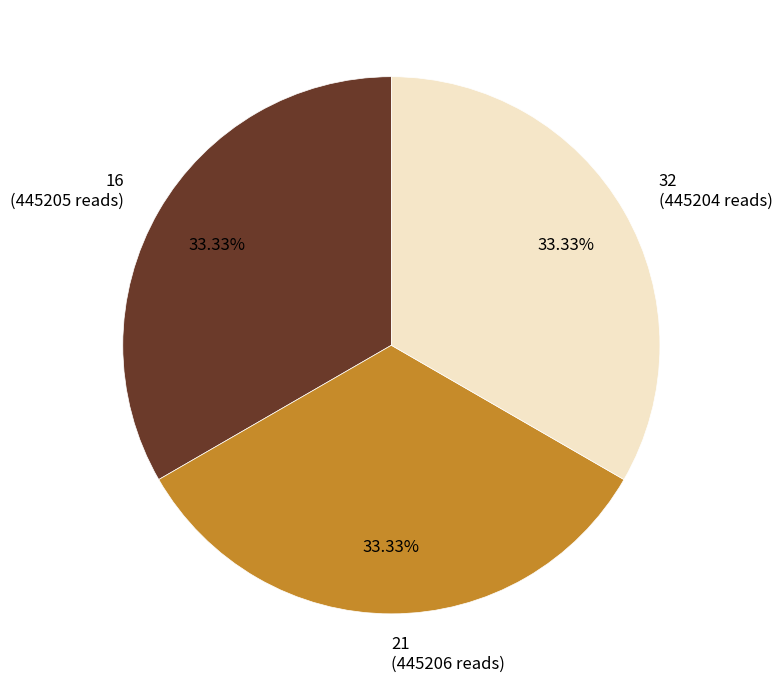

Approximately how many times larger is the value at 16 (445205 reads) compared to 21 (445206 reads)?

1.0